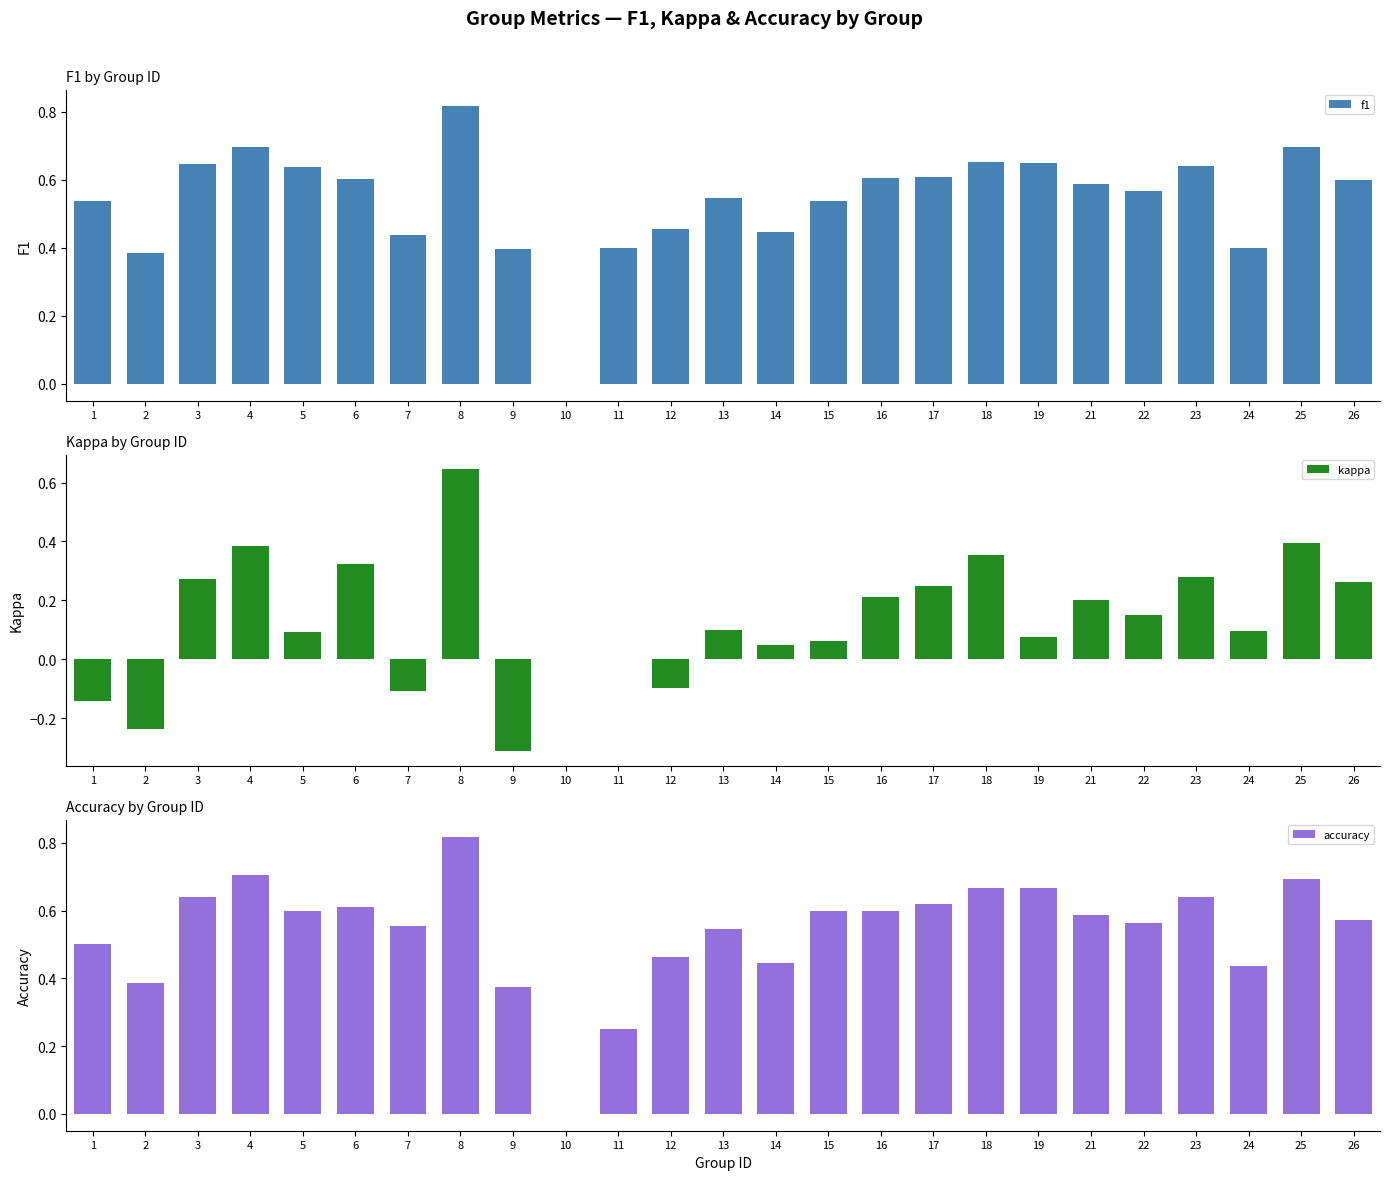

Which category has the highest value in the kappa series?

8